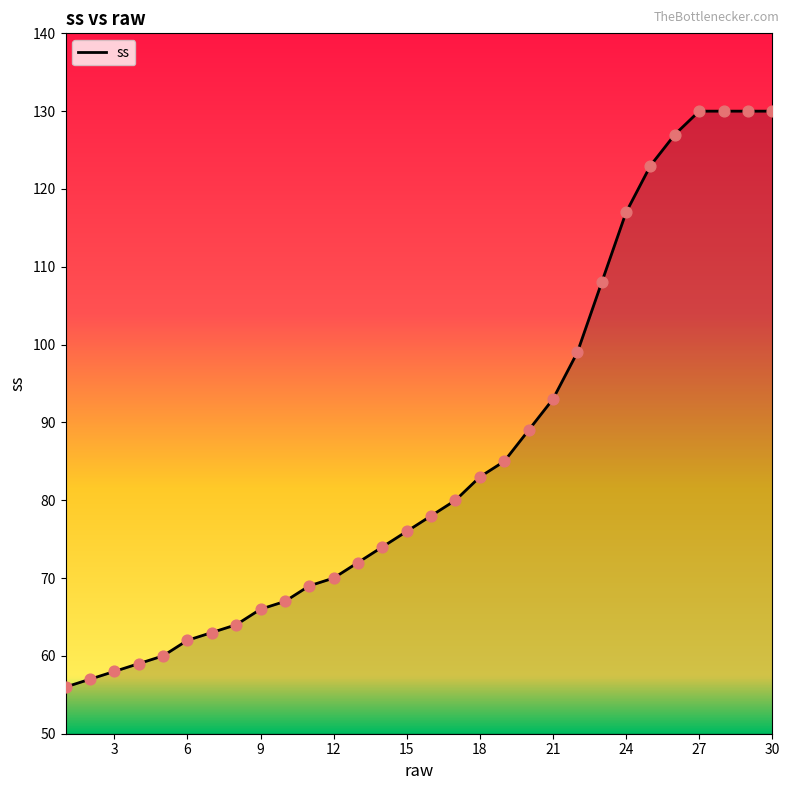

What is the difference between the maximum and minimum values?

74